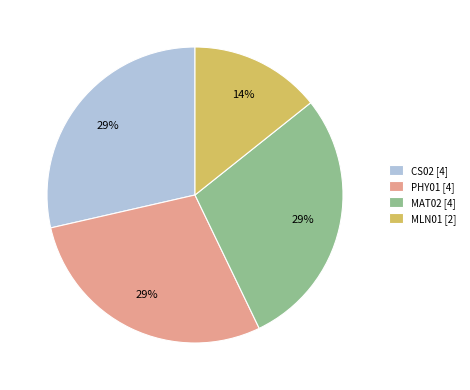

Between MLN01 and MAT02, which is larger?

MAT02